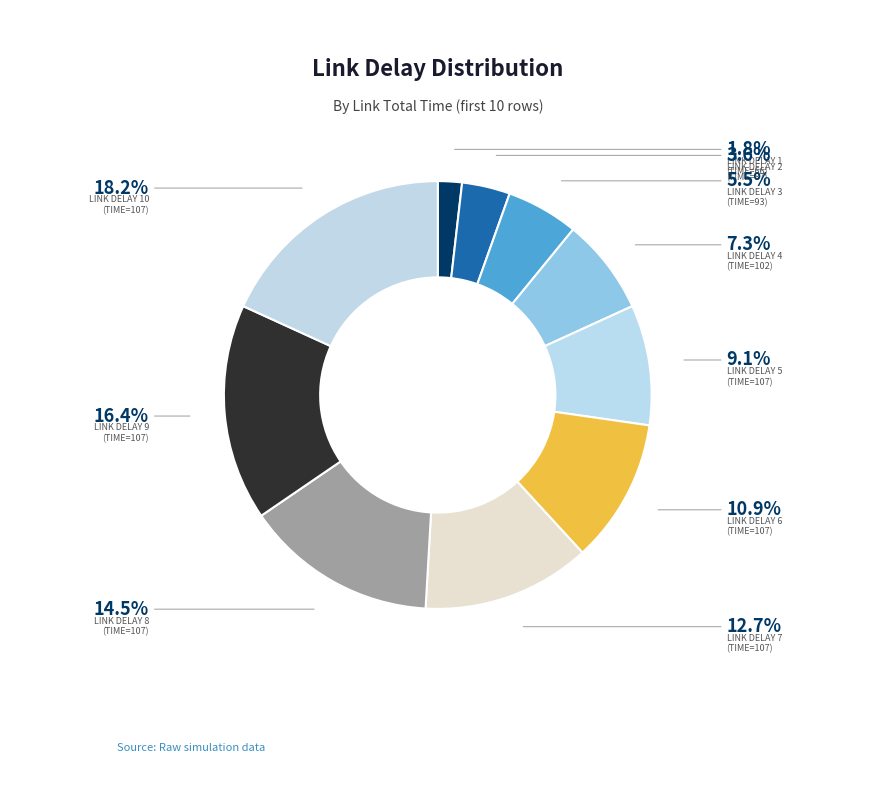

How many segments does this pie chart have?

10